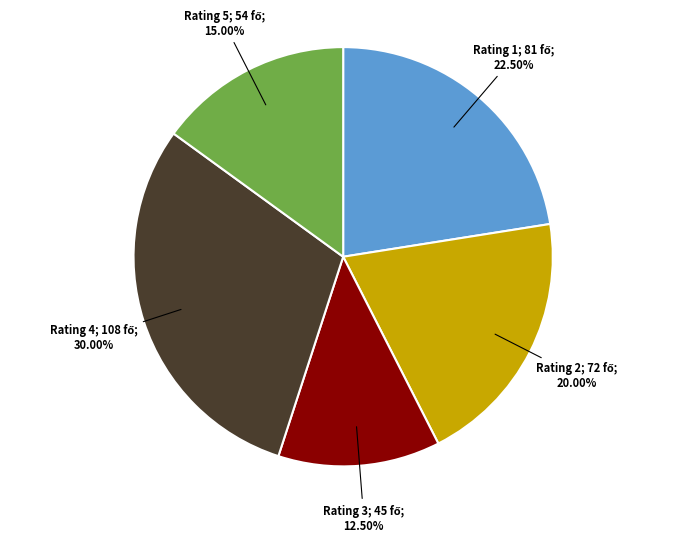

How many segments does this pie chart have?

5